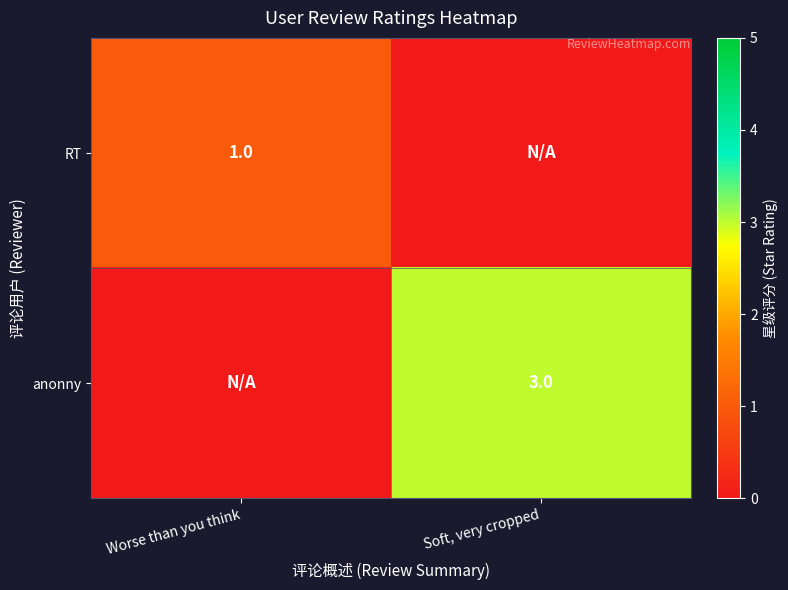

Is the value of anonny at Soft, very cropped greater than the value of RT at Worse than you think?

Yes